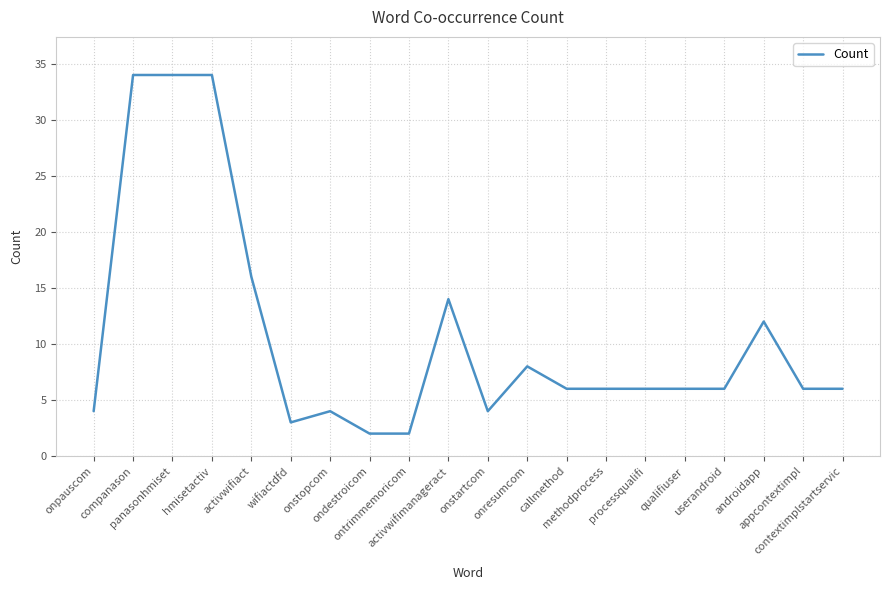

What is the difference between the maximum and minimum values?

32